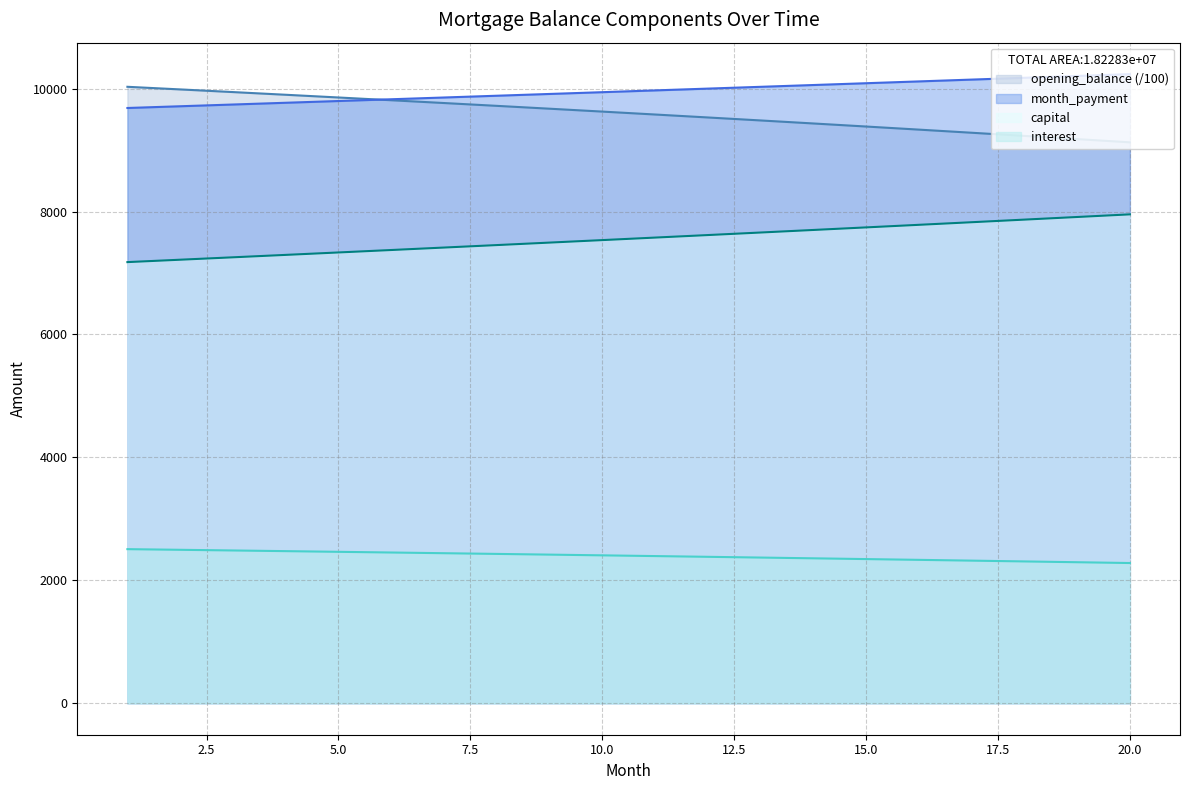

What is the smallest value displayed?

2281.4